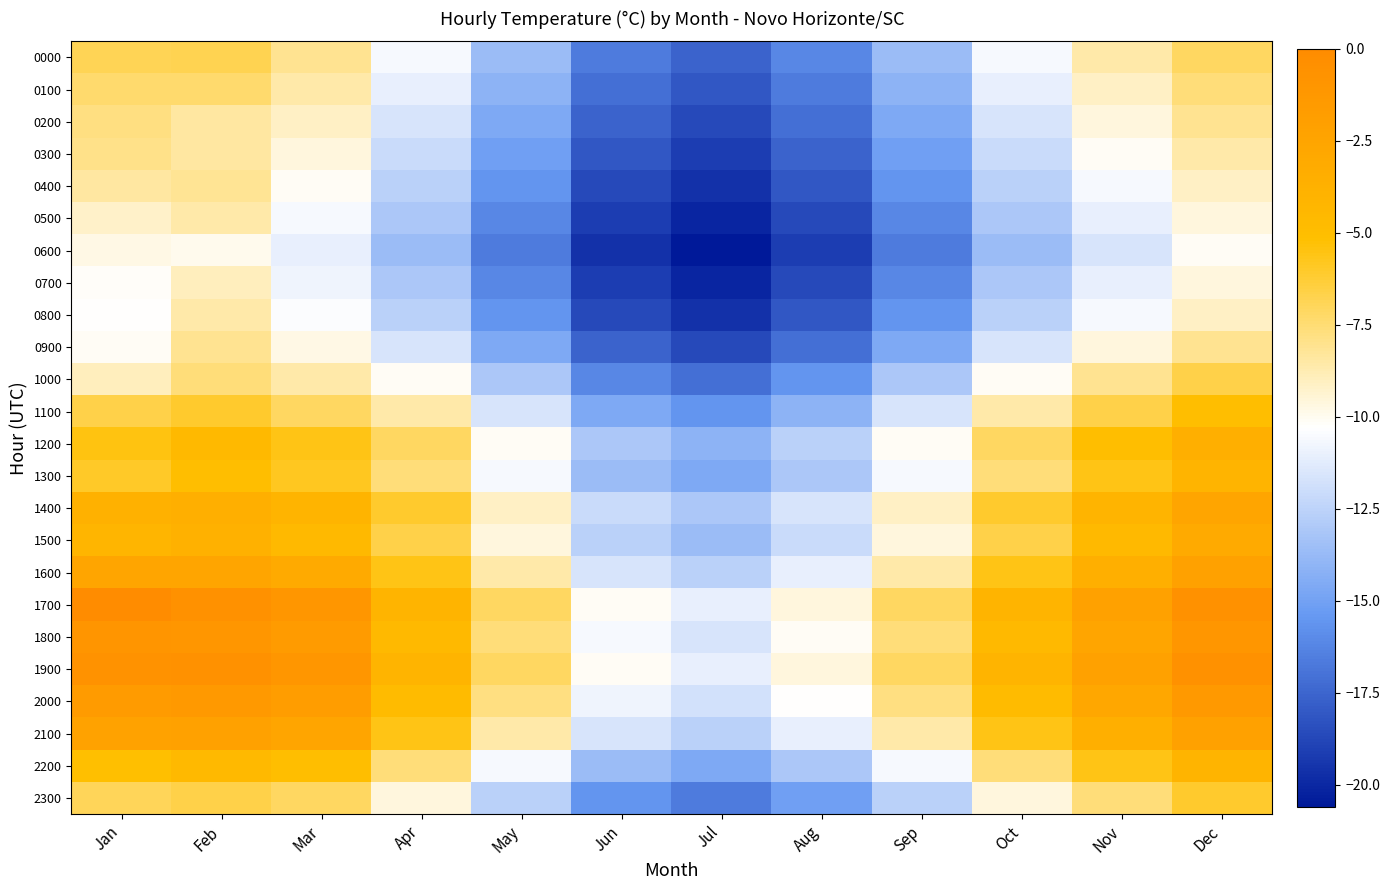

Reading left to right, extract all data points from this chart.

0000: Jan=-6.9	Feb=-6.8	Mar=-8.1	Apr=-10.6	May=-13.6	Jun=-16.6	Jul=-17.6	Aug=-16.1	Sep=-13.6	Oct=-10.6	Nov=-8.6	Dec=-7.1
0100: Jan=-7.4	Feb=-7.4	Mar=-8.6	Apr=-11.1	May=-14.1	Jun=-17.1	Jul=-18.1	Aug=-16.6	Sep=-14.1	Oct=-11.1	Nov=-9.1	Dec=-7.6
0200: Jan=-7.8	Feb=-8.4	Mar=-9.1	Apr=-11.6	May=-14.6	Jun=-17.6	Jul=-18.6	Aug=-17.1	Sep=-14.6	Oct=-11.6	Nov=-9.6	Dec=-8.1
0300: Jan=-7.9	Feb=-8.4	Mar=-9.6	Apr=-12.1	May=-15.1	Jun=-18.1	Jul=-19.1	Aug=-17.6	Sep=-15.1	Oct=-12.1	Nov=-10.1	Dec=-8.6
0400: Jan=-8.4	Feb=-8.2	Mar=-10.1	Apr=-12.6	May=-15.6	Jun=-18.6	Jul=-19.6	Aug=-18.1	Sep=-15.6	Oct=-12.6	Nov=-10.6	Dec=-9.1
0500: Jan=-9.2	Feb=-8.6	Mar=-10.6	Apr=-13.1	May=-16.1	Jun=-19.1	Jul=-20.1	Aug=-18.6	Sep=-16.1	Oct=-13.1	Nov=-11.1	Dec=-9.6
0600: Jan=-9.8	Feb=-9.9	Mar=-11.1	Apr=-13.6	May=-16.6	Jun=-19.6	Jul=-20.6	Aug=-19.1	Sep=-16.6	Oct=-13.6	Nov=-11.6	Dec=-10.1
0700: Jan=-10.2	Feb=-9.0	Mar=-10.8	Apr=-13.1	May=-16.1	Jun=-19.1	Jul=-20.1	Aug=-18.6	Sep=-16.1	Oct=-13.1	Nov=-11.1	Dec=-9.6
0800: Jan=-10.3	Feb=-8.6	Mar=-10.4	Apr=-12.6	May=-15.6	Jun=-18.6	Jul=-19.6	Aug=-18.1	Sep=-15.6	Oct=-12.6	Nov=-10.6	Dec=-9.1
0900: Jan=-10.1	Feb=-8.1	Mar=-9.8	Apr=-11.6	May=-14.6	Jun=-17.6	Jul=-18.6	Aug=-17.1	Sep=-14.6	Oct=-11.6	Nov=-9.6	Dec=-8.1
1000: Jan=-9.0	Feb=-7.6	Mar=-8.6	Apr=-10.1	May=-13.1	Jun=-16.1	Jul=-17.1	Aug=-15.6	Sep=-13.1	Oct=-10.1	Nov=-8.1	Dec=-6.6
1100: Jan=-6.6	Feb=-6.1	Mar=-7.1	Apr=-8.6	May=-11.6	Jun=-14.6	Jul=-15.6	Aug=-14.1	Sep=-11.6	Oct=-8.6	Nov=-6.6	Dec=-5.1
1200: Jan=-5.5	Feb=-4.6	Mar=-5.6	Apr=-7.1	May=-10.1	Jun=-13.1	Jul=-14.1	Aug=-12.6	Sep=-10.1	Oct=-7.1	Nov=-5.1	Dec=-3.6
1300: Jan=-6.0	Feb=-5.1	Mar=-5.8	Apr=-7.6	May=-10.6	Jun=-13.6	Jul=-14.6	Aug=-13.1	Sep=-10.6	Oct=-7.6	Nov=-5.6	Dec=-4.1
1400: Jan=-3.8	Feb=-3.6	Mar=-4.1	Apr=-6.1	May=-9.1	Jun=-12.1	Jul=-13.1	Aug=-11.6	Sep=-9.1	Oct=-6.1	Nov=-4.1	Dec=-2.6
1500: Jan=-4.2	Feb=-3.8	Mar=-4.6	Apr=-6.6	May=-9.6	Jun=-12.6	Jul=-13.6	Aug=-12.1	Sep=-9.6	Oct=-6.6	Nov=-4.6	Dec=-3.1
1600: Jan=-2.5	Feb=-2.6	Mar=-3.1	Apr=-5.6	May=-8.6	Jun=-11.6	Jul=-12.6	Aug=-11.1	Sep=-8.6	Oct=-5.6	Nov=-3.6	Dec=-2.1
1700: Jan=0.0	Feb=-0.6	Mar=-1.1	Apr=-4.1	May=-7.1	Jun=-10.1	Jul=-11.1	Aug=-9.6	Sep=-7.1	Oct=-4.1	Nov=-2.1	Dec=-0.6
1800: Jan=-0.9	Feb=-1.1	Mar=-1.6	Apr=-4.6	May=-7.6	Jun=-10.6	Jul=-11.6	Aug=-10.1	Sep=-7.6	Oct=-4.6	Nov=-2.6	Dec=-1.1
1900: Jan=-0.7	Feb=-0.6	Mar=-1.1	Apr=-4.1	May=-7.1	Jun=-10.1	Jul=-11.1	Aug=-9.6	Sep=-7.1	Oct=-4.1	Nov=-2.1	Dec=-0.6
2000: Jan=-1.6	Feb=-1.4	Mar=-1.8	Apr=-4.8	May=-7.8	Jun=-10.8	Jul=-11.8	Aug=-10.3	Sep=-7.8	Oct=-4.8	Nov=-2.8	Dec=-1.3
2100: Jan=-2.3	Feb=-2.1	Mar=-2.6	Apr=-5.6	May=-8.6	Jun=-11.6	Jul=-12.6	Aug=-11.1	Sep=-8.6	Oct=-5.6	Nov=-3.6	Dec=-2.1
2200: Jan=-5.2	Feb=-4.6	Mar=-5.1	Apr=-7.6	May=-10.6	Jun=-13.6	Jul=-14.6	Aug=-13.1	Sep=-10.6	Oct=-7.6	Nov=-5.6	Dec=-4.1
2300: Jan=-7.0	Feb=-6.6	Mar=-7.1	Apr=-9.6	May=-12.6	Jun=-15.6	Jul=-16.6	Aug=-15.1	Sep=-12.6	Oct=-9.6	Nov=-7.6	Dec=-6.1